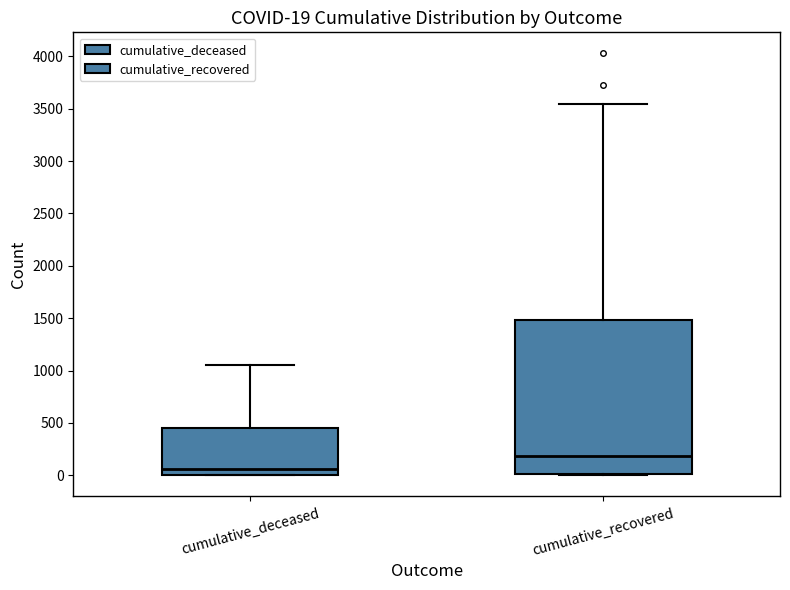

Which box's median line is the highest?

cumulative_recovered